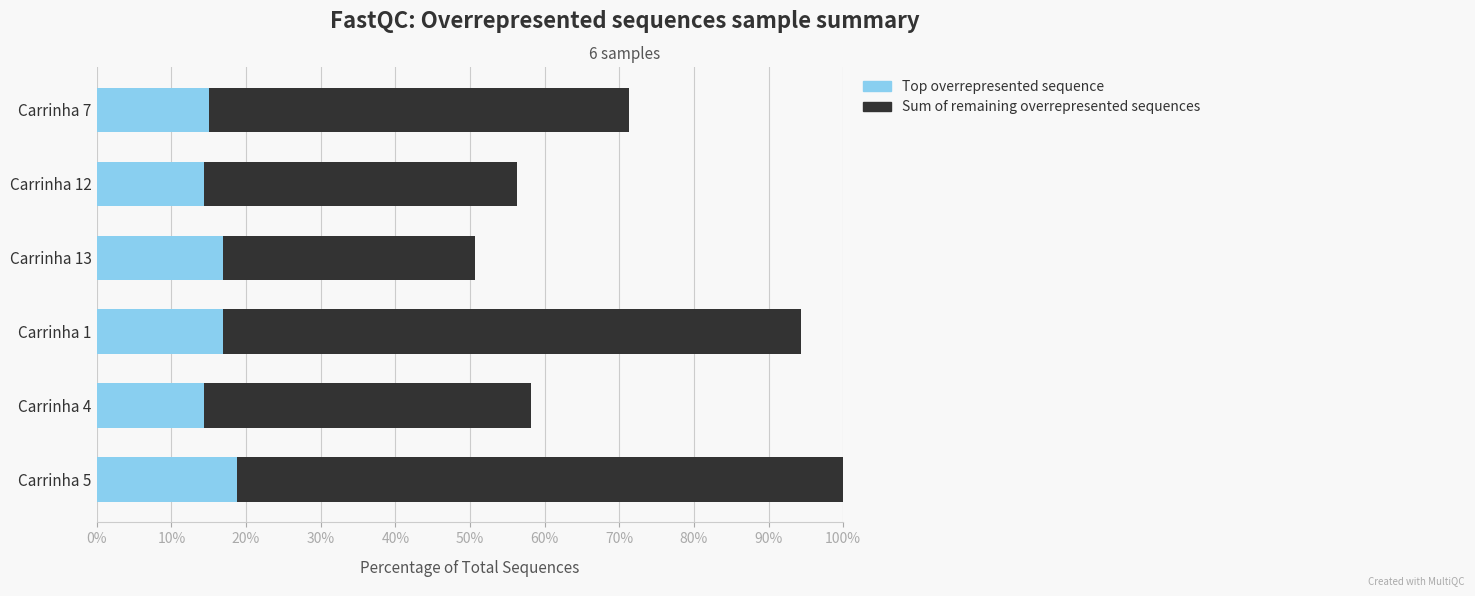

At which category is the sum across all series the highest?

Carrinha 5